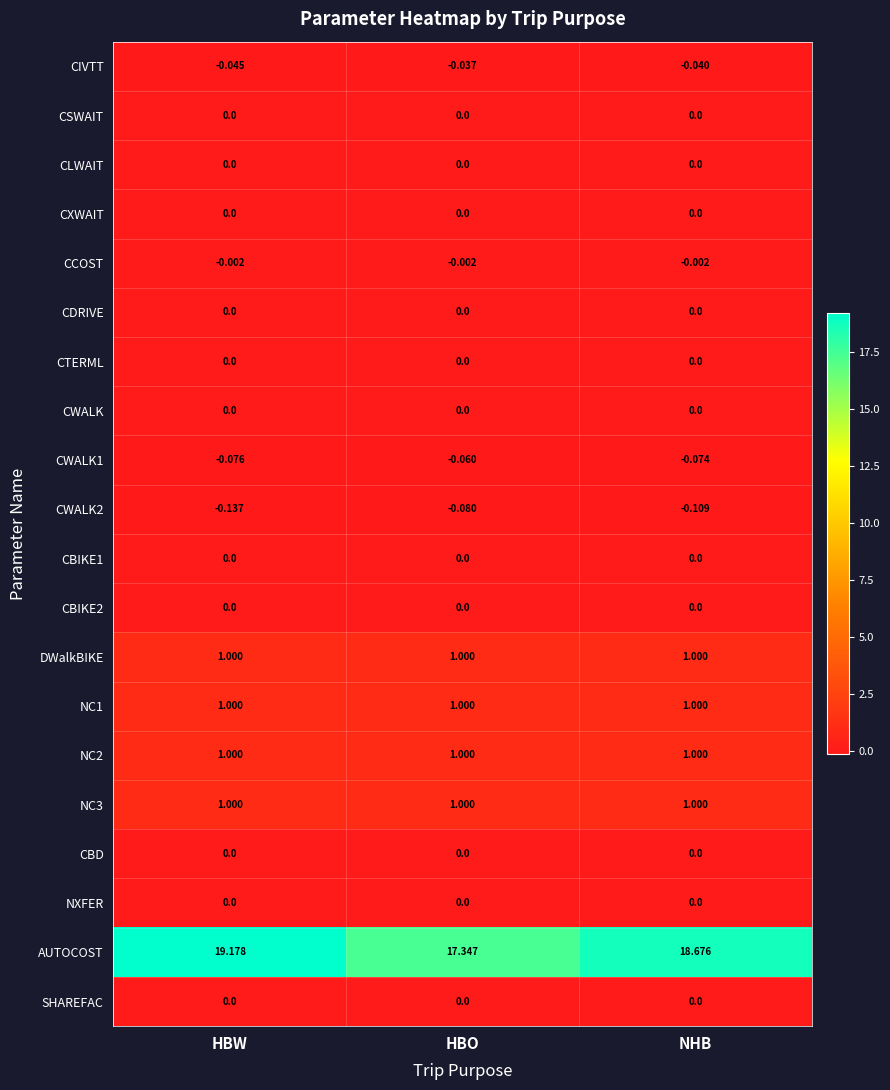

Between HBW and HBO, which series saw the biggest shift?

AUTOCOST